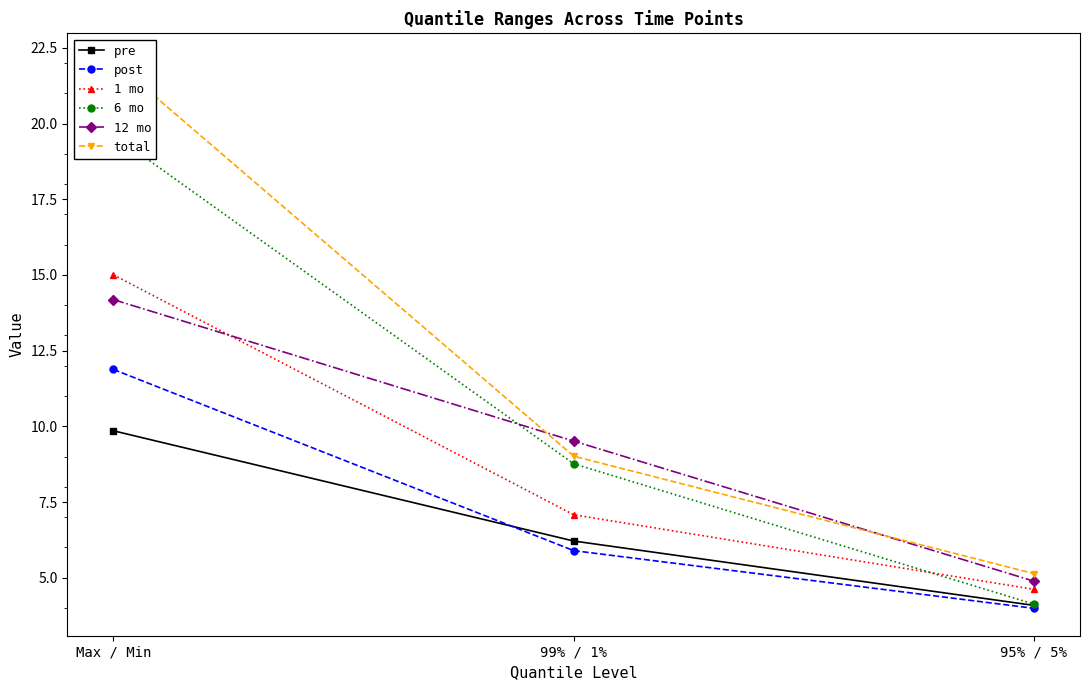

What is the total value across all series at Max / Min?

92.6